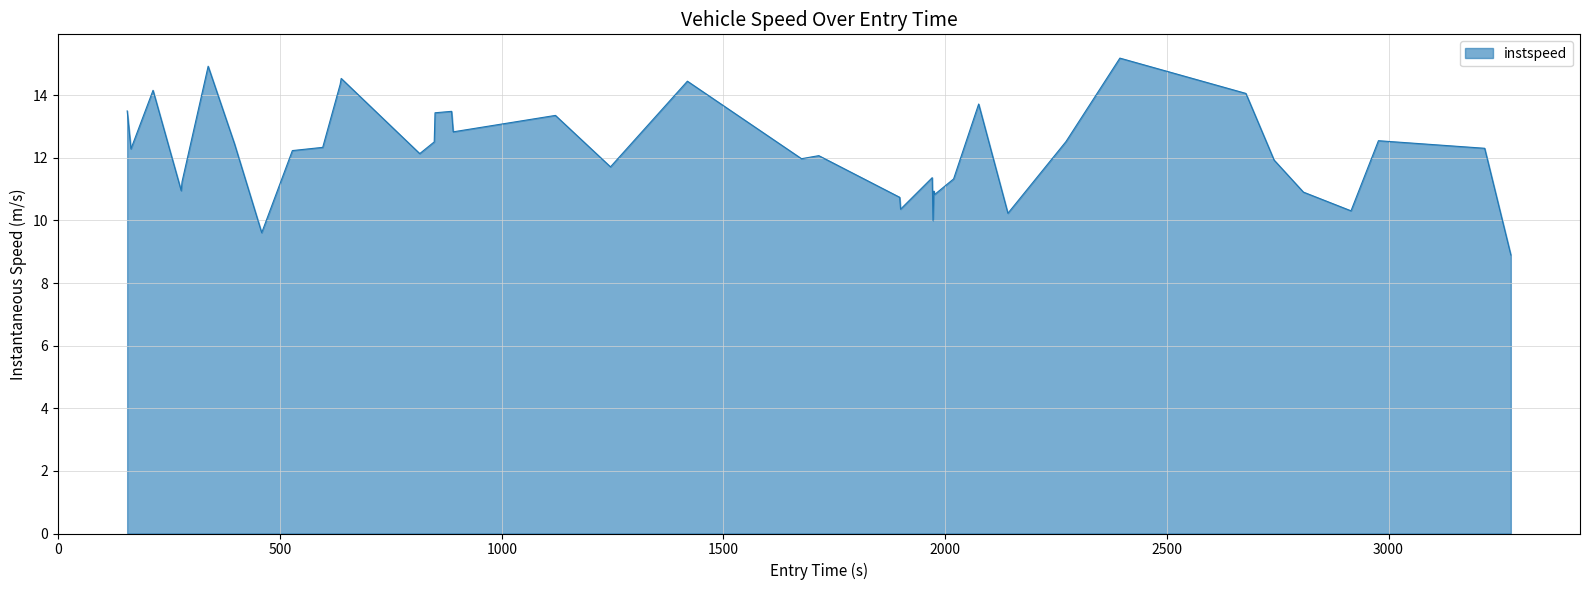

What is the greatest value displayed?

15.2